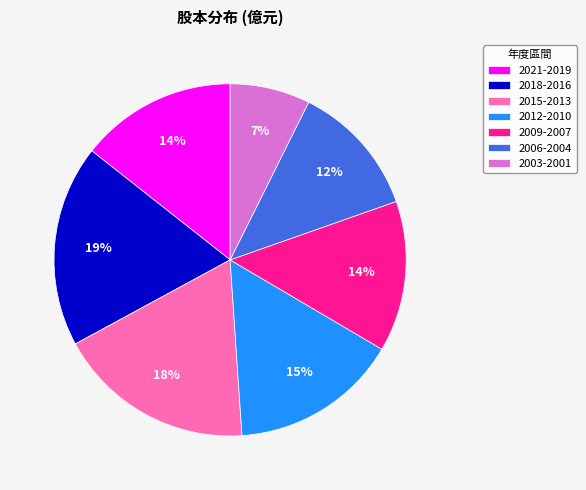

Do 2012-2010 and 2015-2013 together represent more than half of the pie?

No